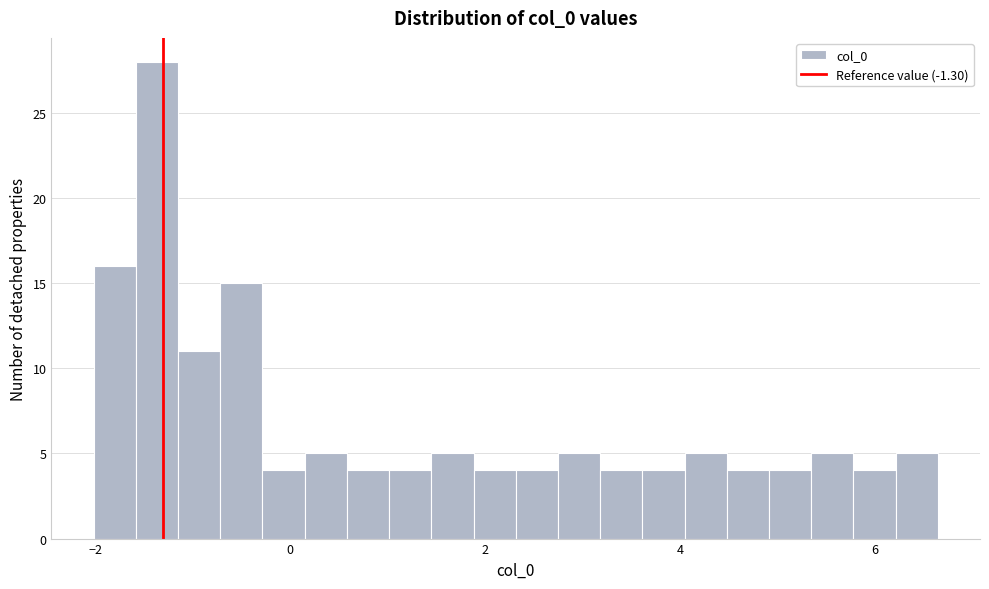

Around what value on the x-axis is the tallest bar? Give the approximate position of its centre, as read against the axis.

-1.4